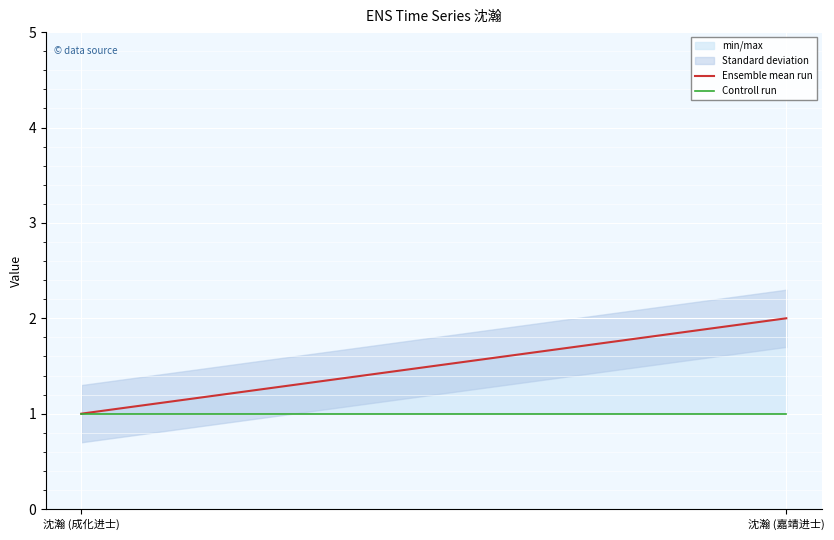

Which category has the highest value across all series?

沈瀚 (嘉靖进士)